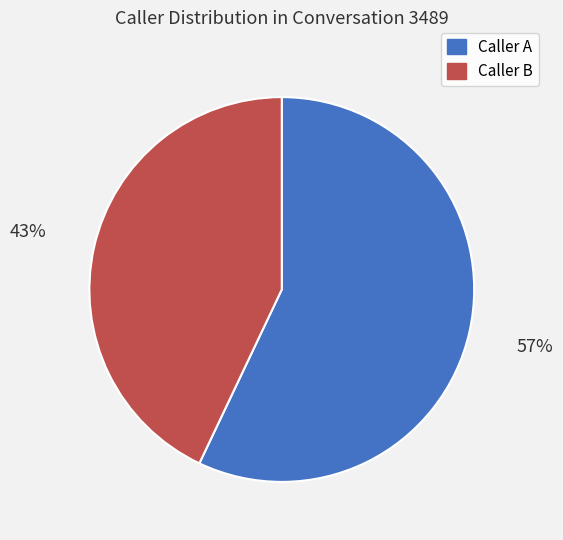

Approximately how many times larger is the value at Caller B compared to Caller A?

0.8